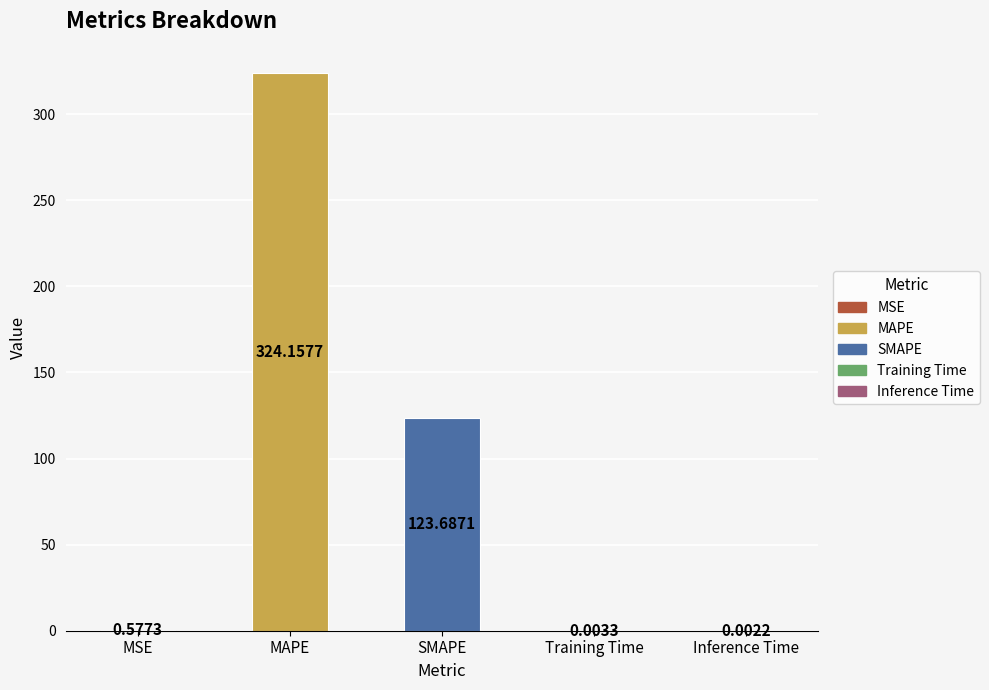

At which label is the value closest to 162?

SMAPE